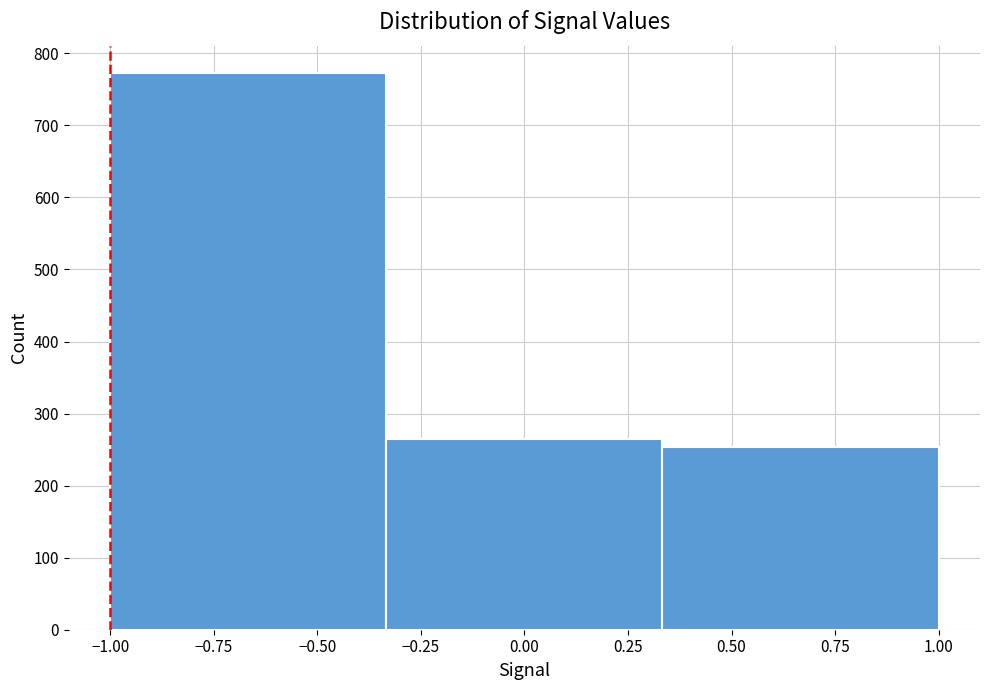

Reading left to right, transcribe this chart: for each bar, give the range it covers on the x-axis and its height. Neither the bar edges nor the heights are printed on the chart, so give them approximately, as read against the axes.

-1.00 to -0.35: 770
-0.35 to 0.35: 270
0.35 to 1.00: 250